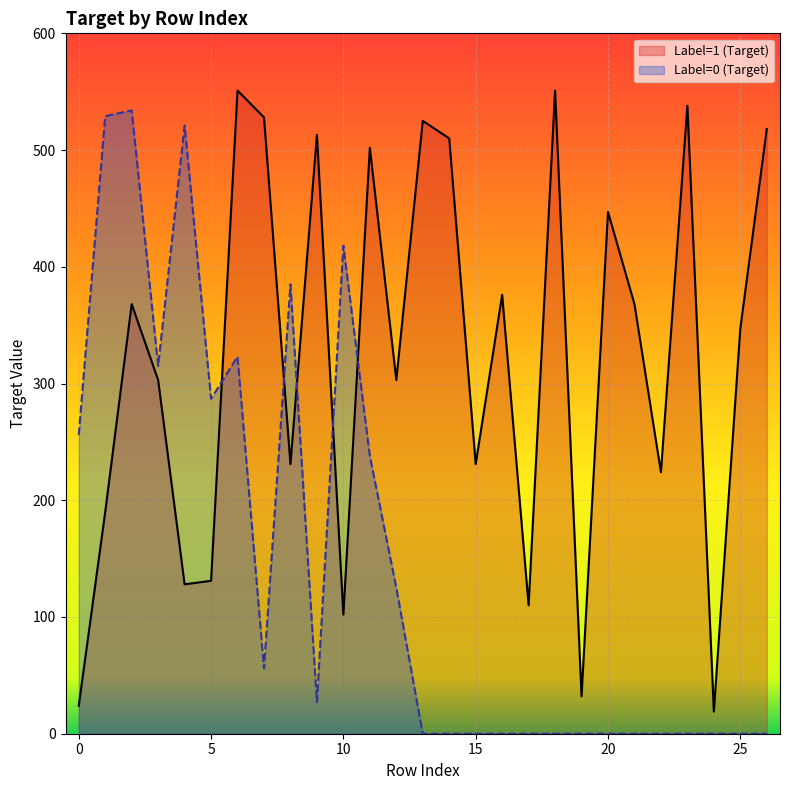

Between 17 and 22, which is larger?

22